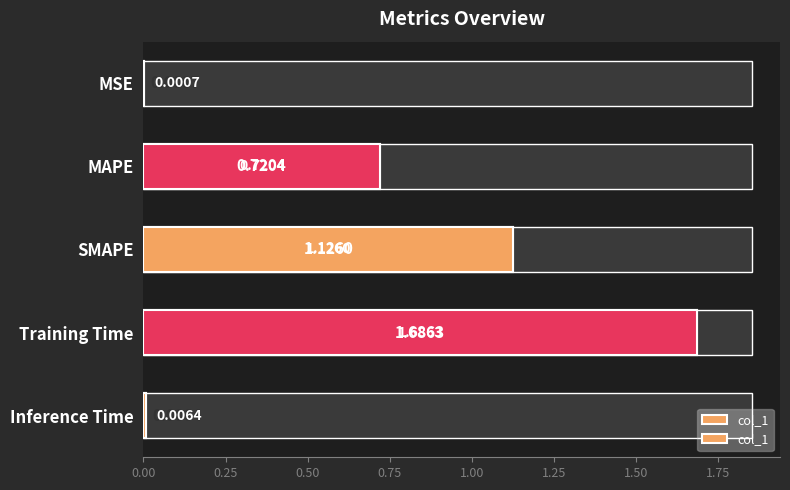

How many bars are there in total?

5